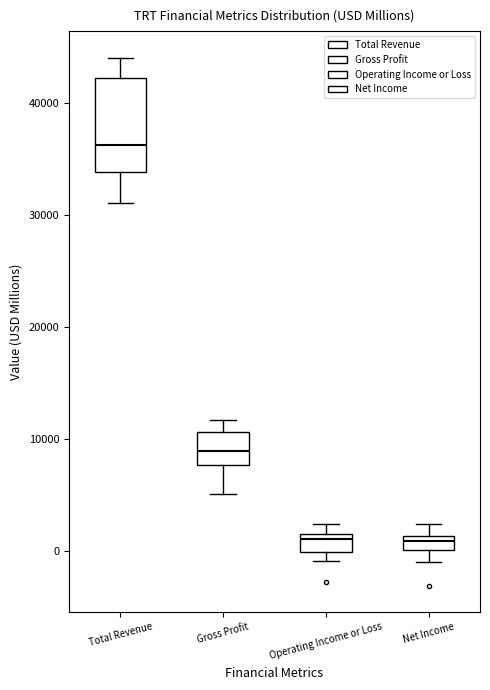

Which box's median line is the highest?

Total Revenue